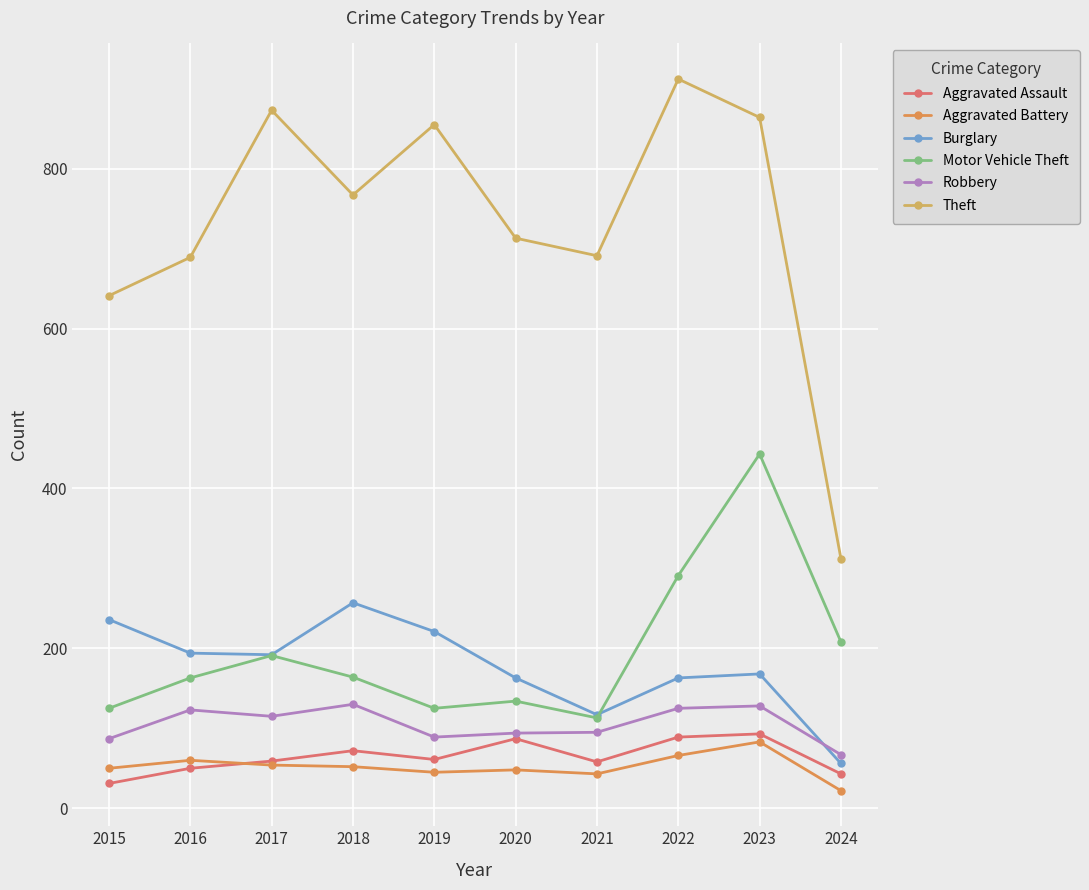

At how many categories does at least one series exceed 530?

9